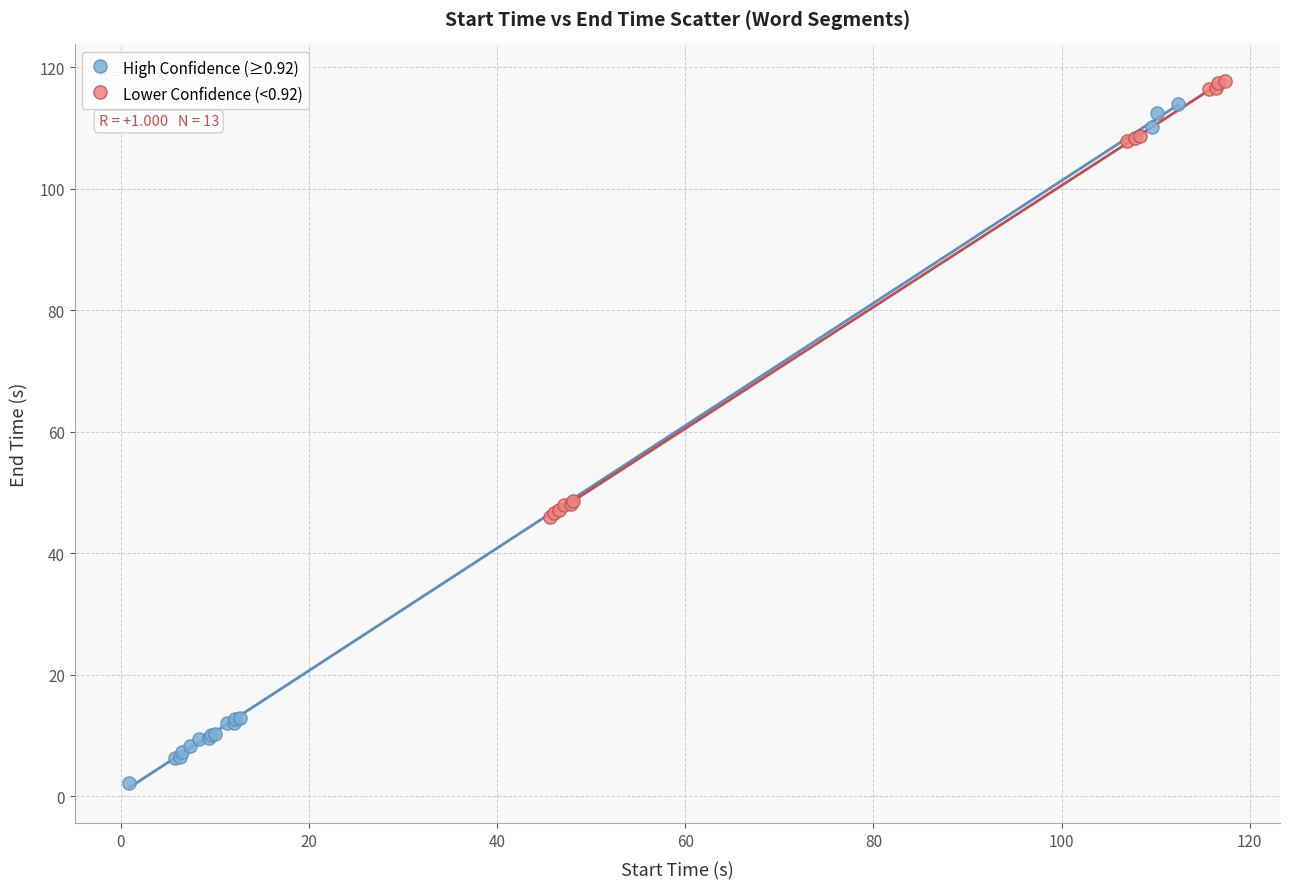

Which series has the widest spread of Y values?

High Confidence (≥0.92)